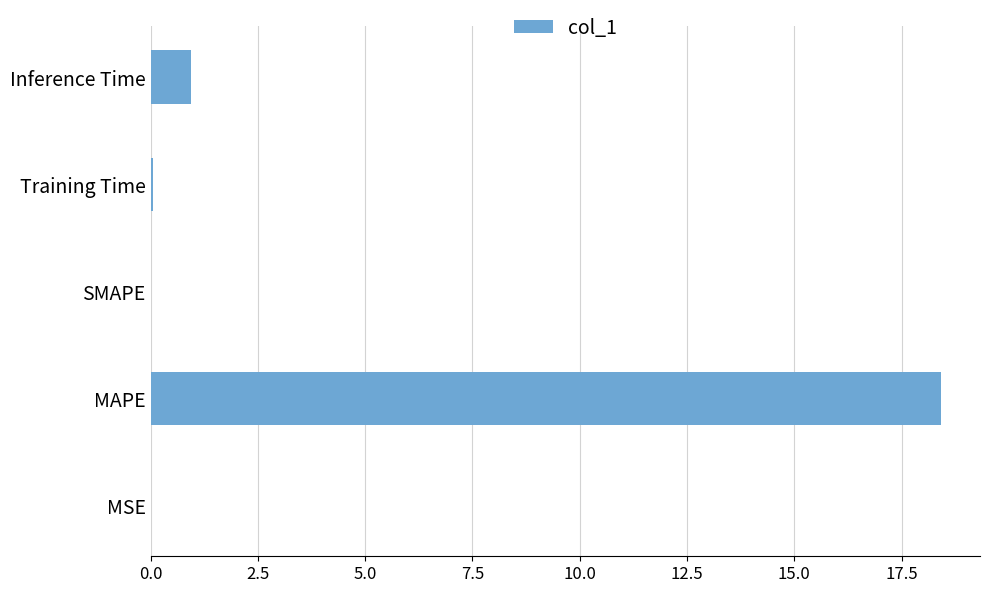

Does the chart contain stacked bars?

No